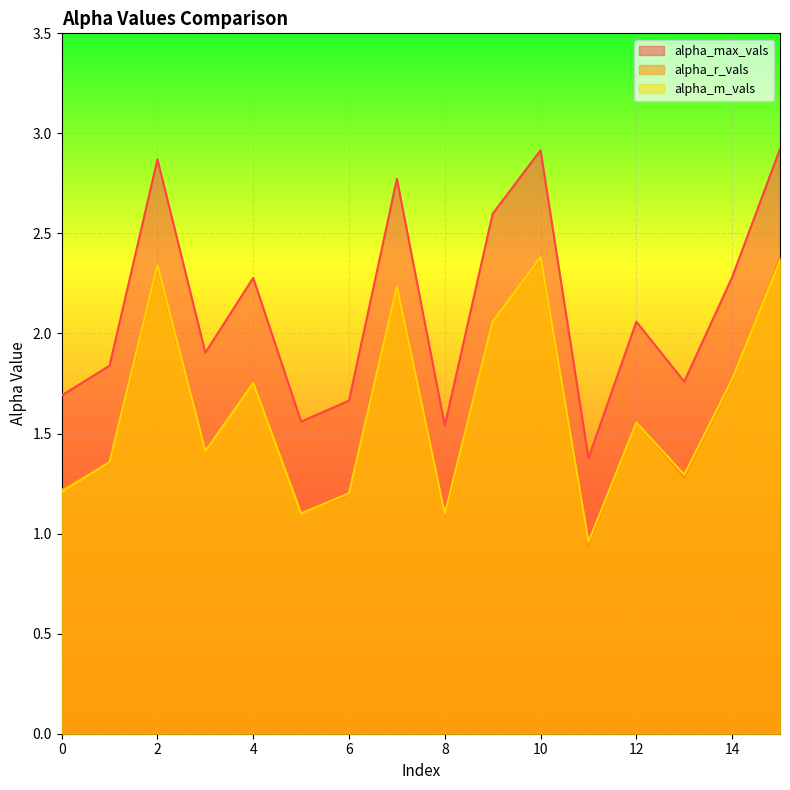

Which category has the lowest value in the alpha_max_vals series?

11